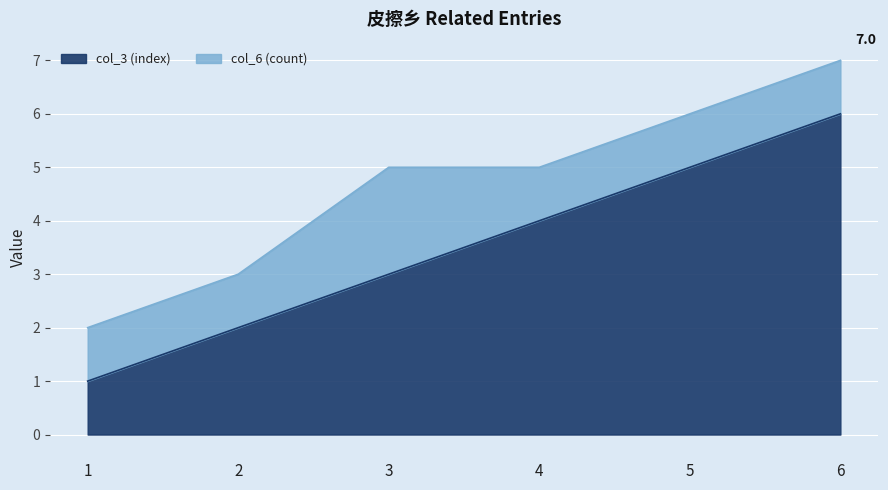

What is the ratio of the value at 5 to the value at 3?

1.7